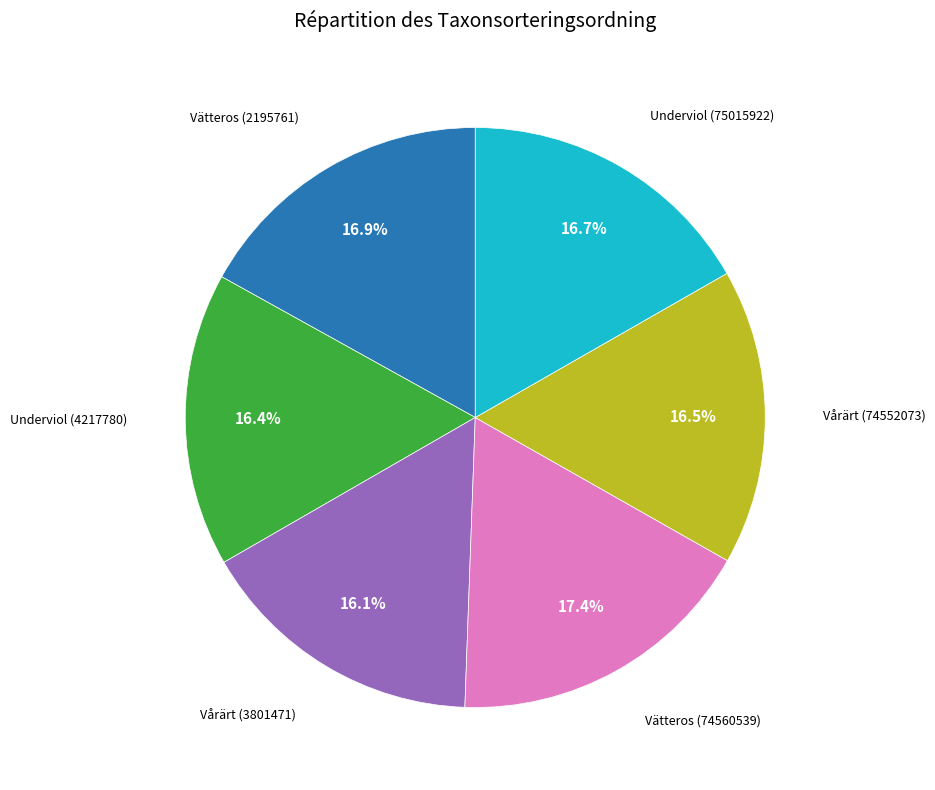

Is there a majority slice in this chart?

No